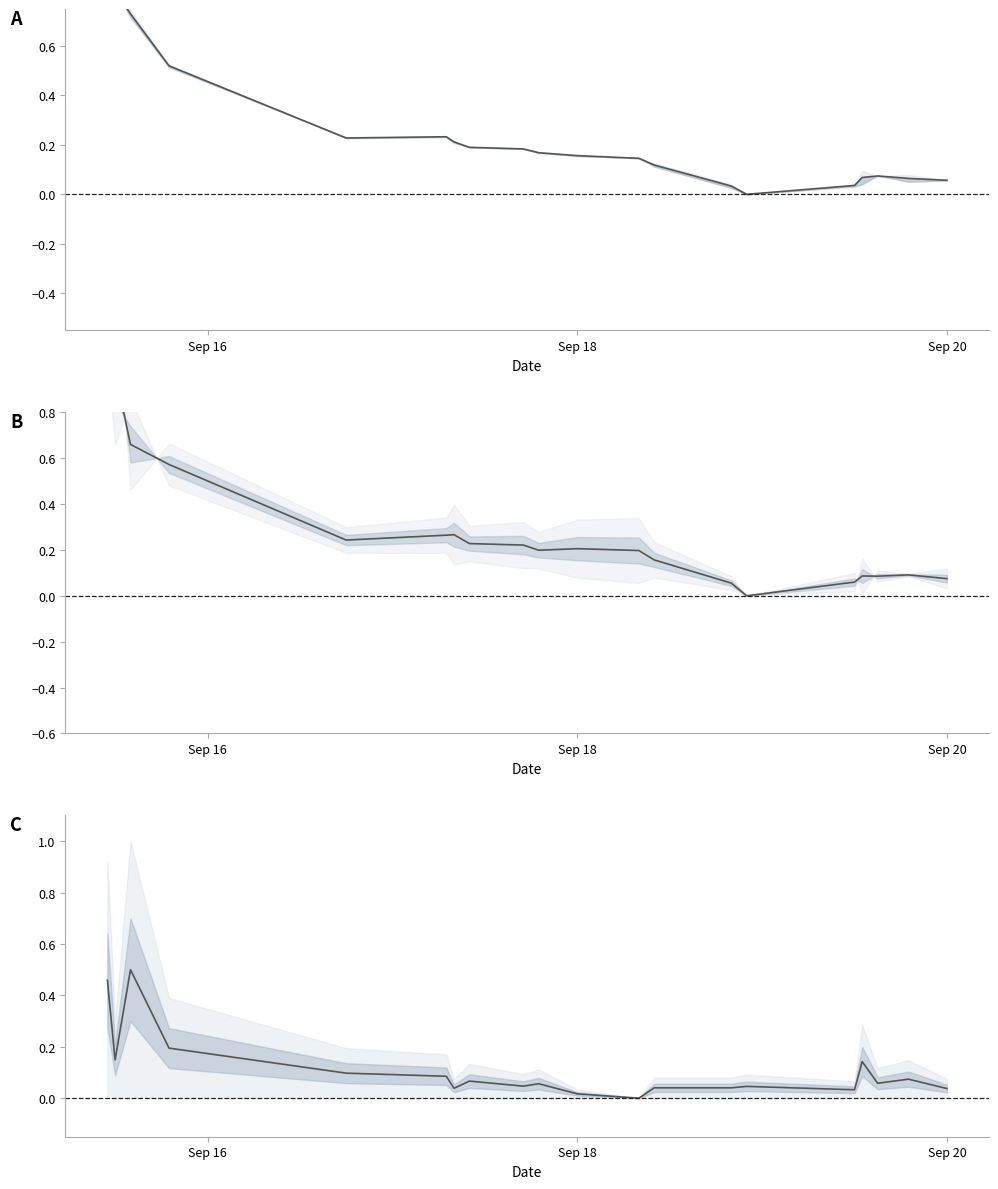

How many values in open are above zero?

19